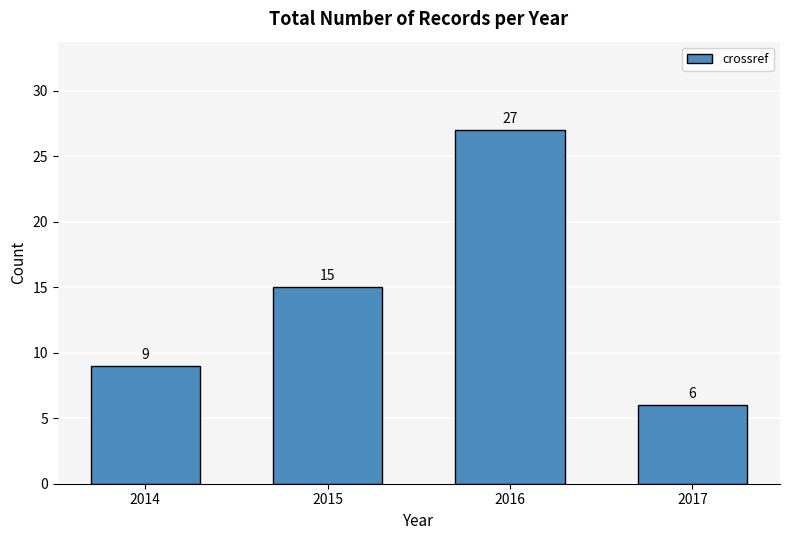

What is the minimum value shown in the chart?

6